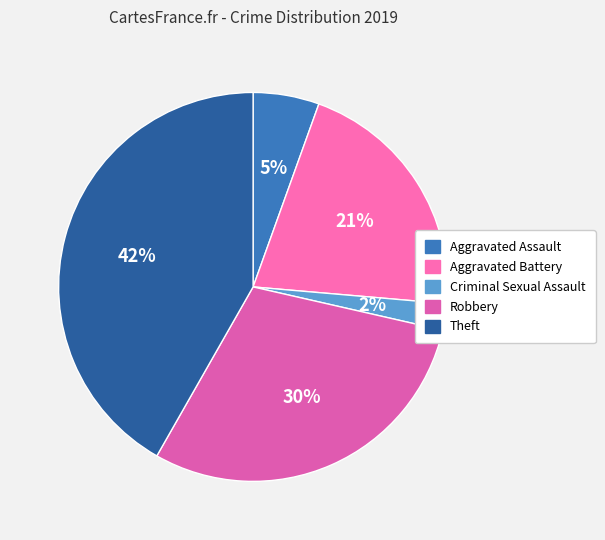

Combined, what portion of the pie is Aggravated Assault and Robbery?

35.2%